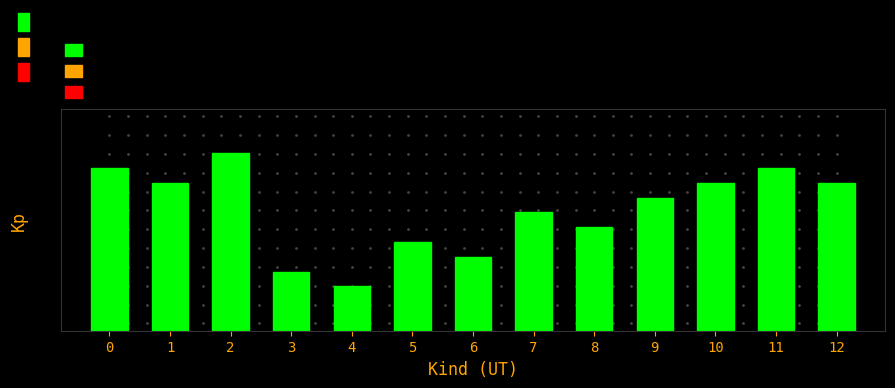

Approximately how many times larger is the value at 2 compared to 7?

1.5